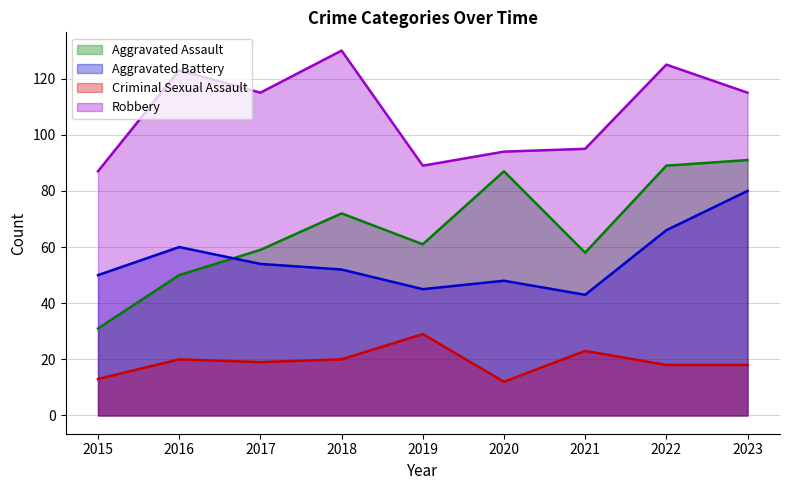

What is the spread (max minus min) of values at 2018?

110